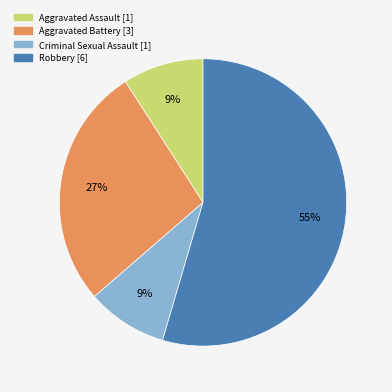

How many segments does this pie chart have?

4